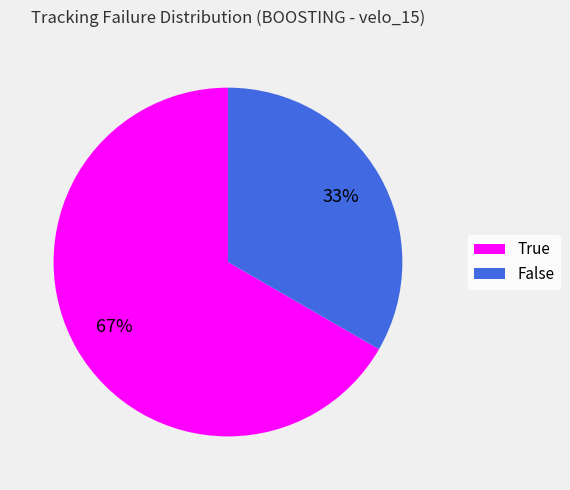

True or false: True accounts for 67% of the total.

True